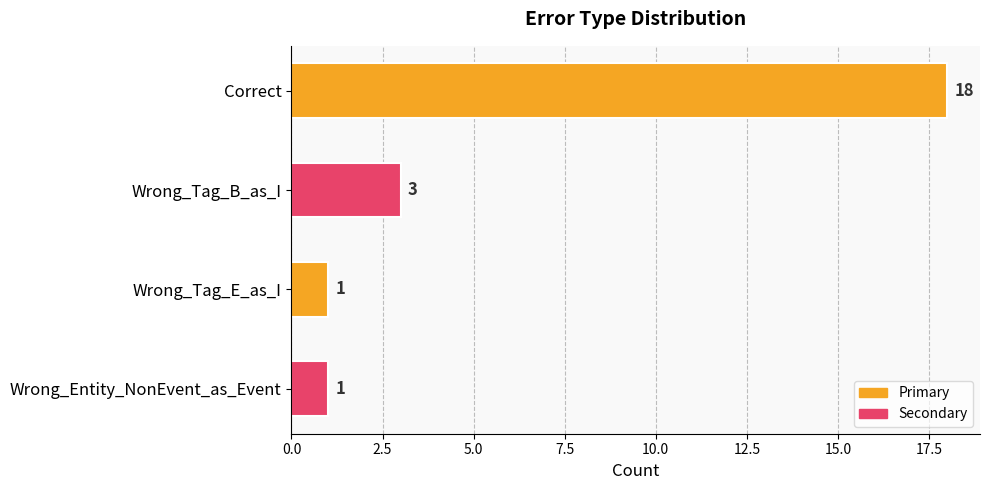

What is the change in value from Correct to Wrong_Entity_NonEvent_as_Event?

-17